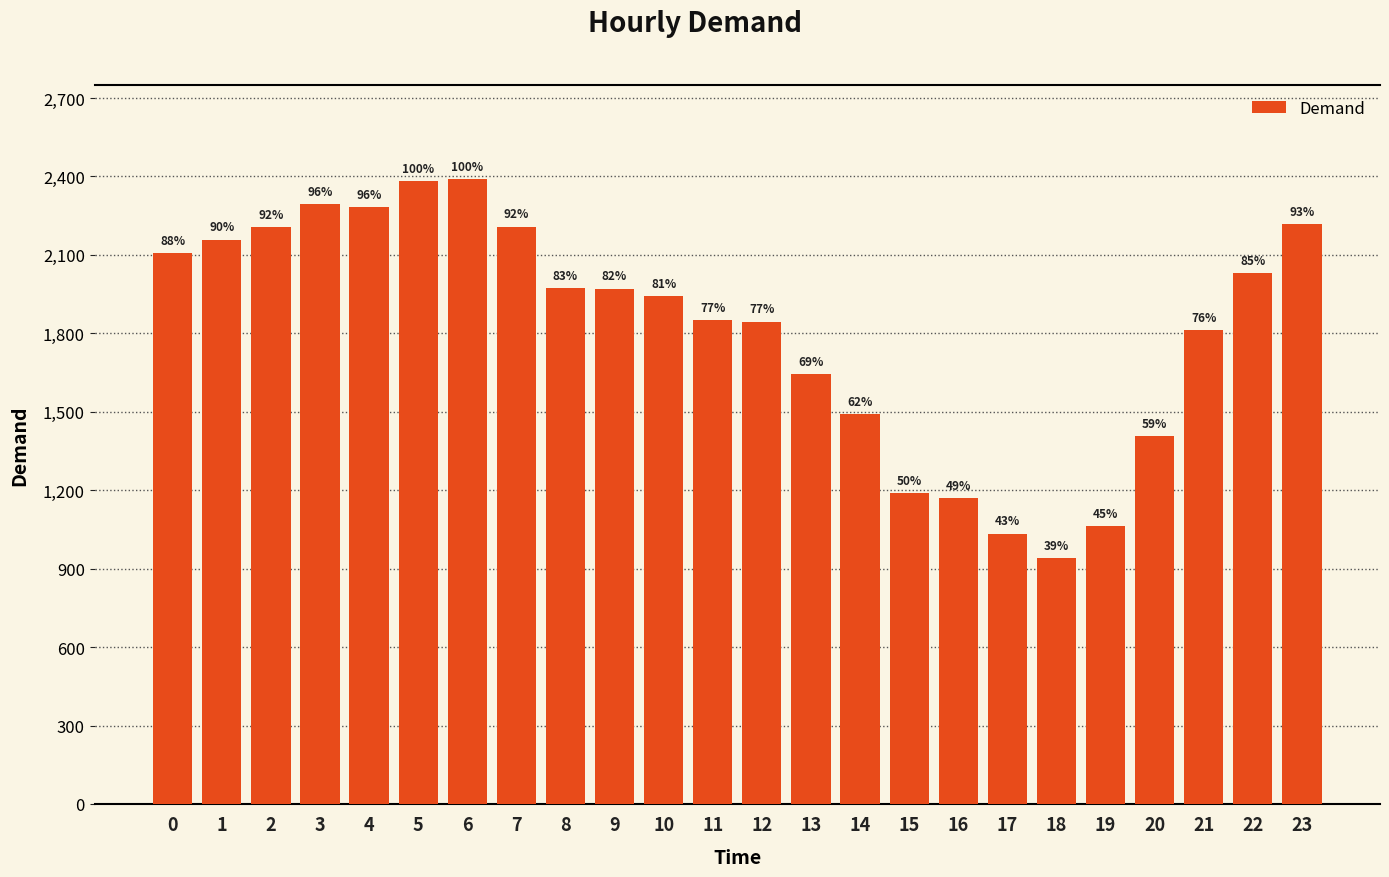

At which label is the value closest to 1665?

13